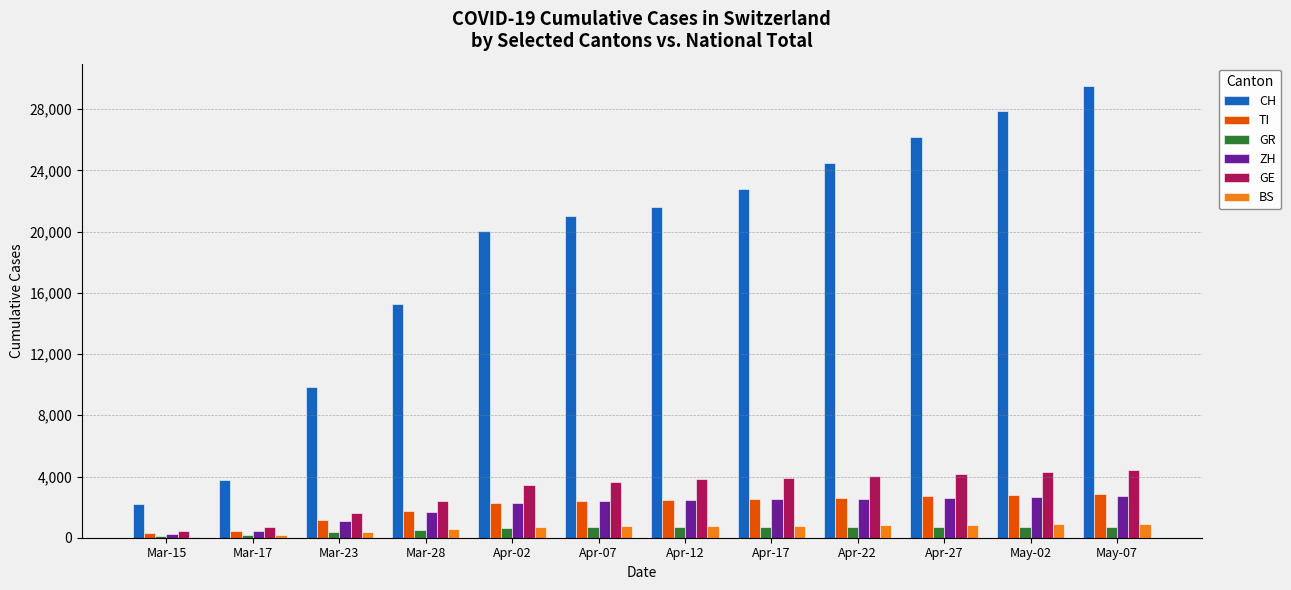

What is the sum of the GE values at Apr-27 and Mar-15?

4591